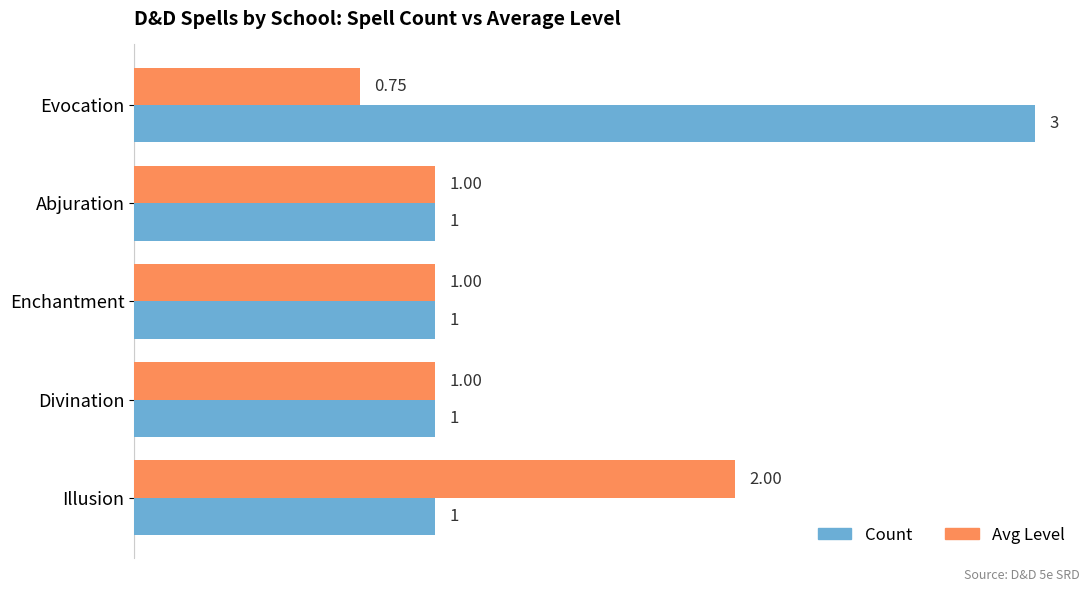

What is the sum of all Count values?

7.0